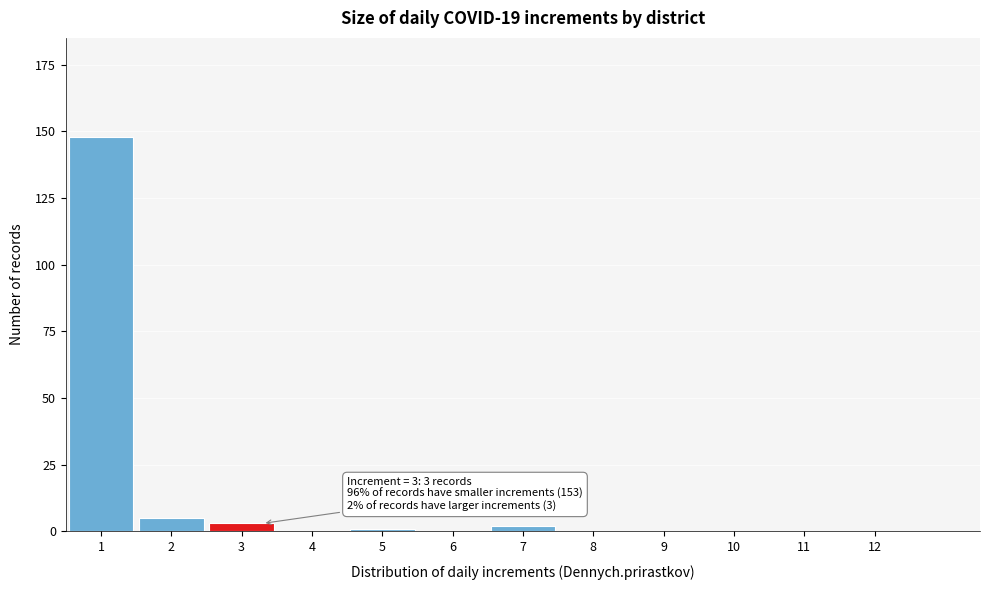

Reading left to right, transcribe all the data shown in this chart.

1=148	2=5	3=3	4=0	5=1	6=0	7=2	8=0	9=0	10=0	11=0	12=0